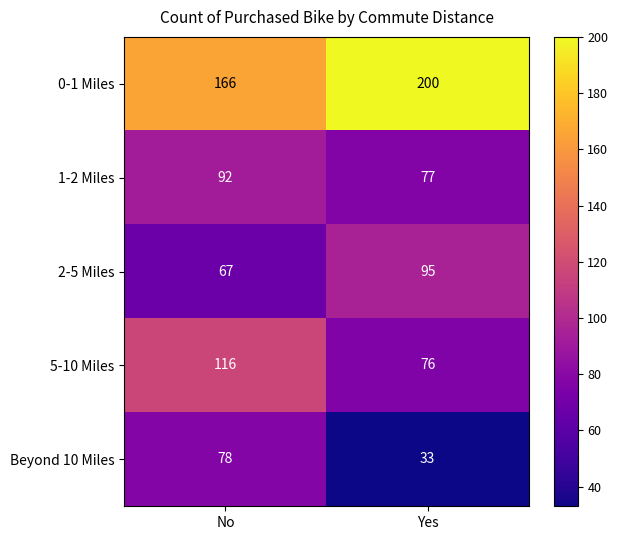

Reading right to left, transcribe all the data shown in this chart.

0-1 Miles: 200	166
1-2 Miles: 77	92
2-5 Miles: 95	67
5-10 Miles: 76	116
Beyond 10 Miles: 33	78